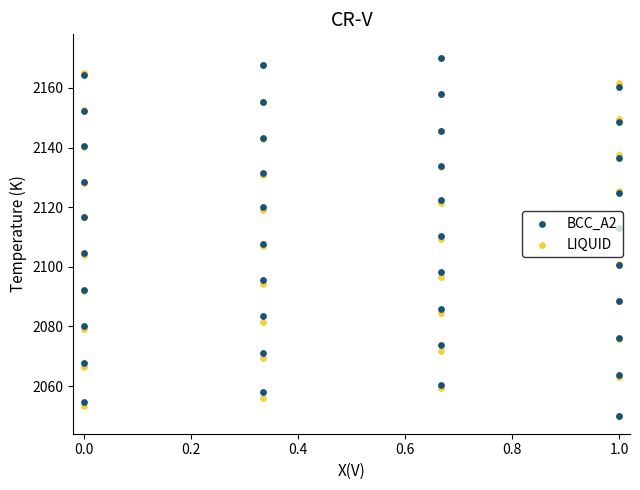

Which series has the largest Y range (max minus min)?

BCC_A2